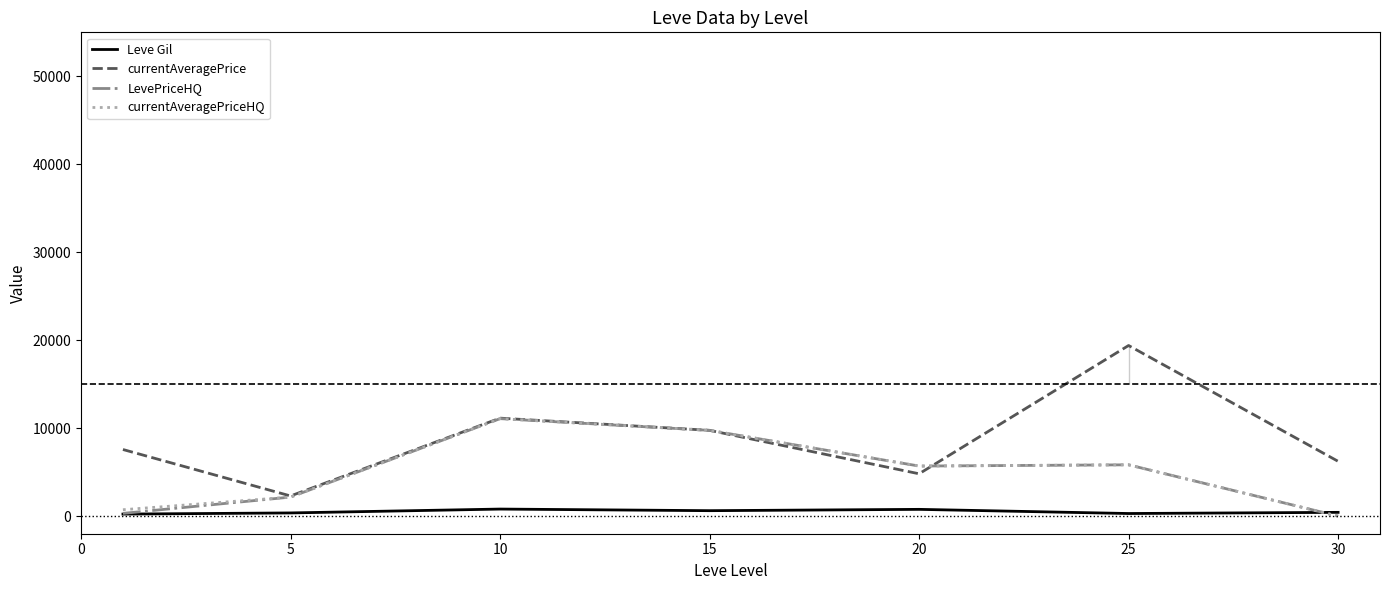

Which category has the lowest value in the LevePriceHQ series?

30